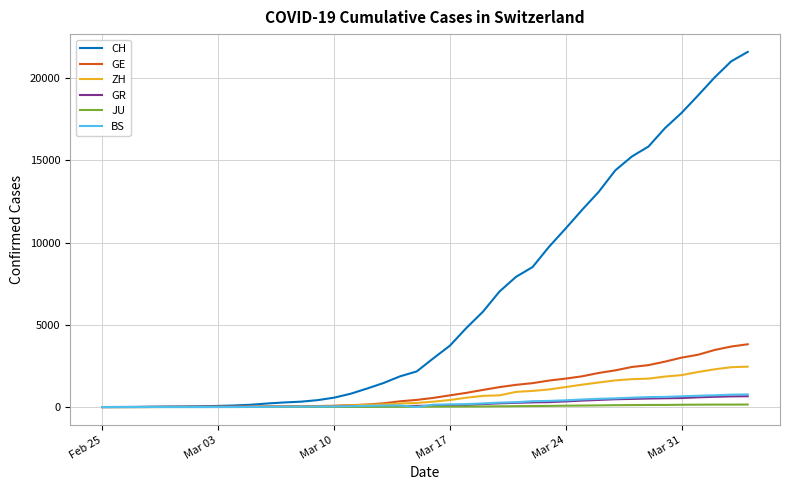

Which series has the largest total across all categories?

CH